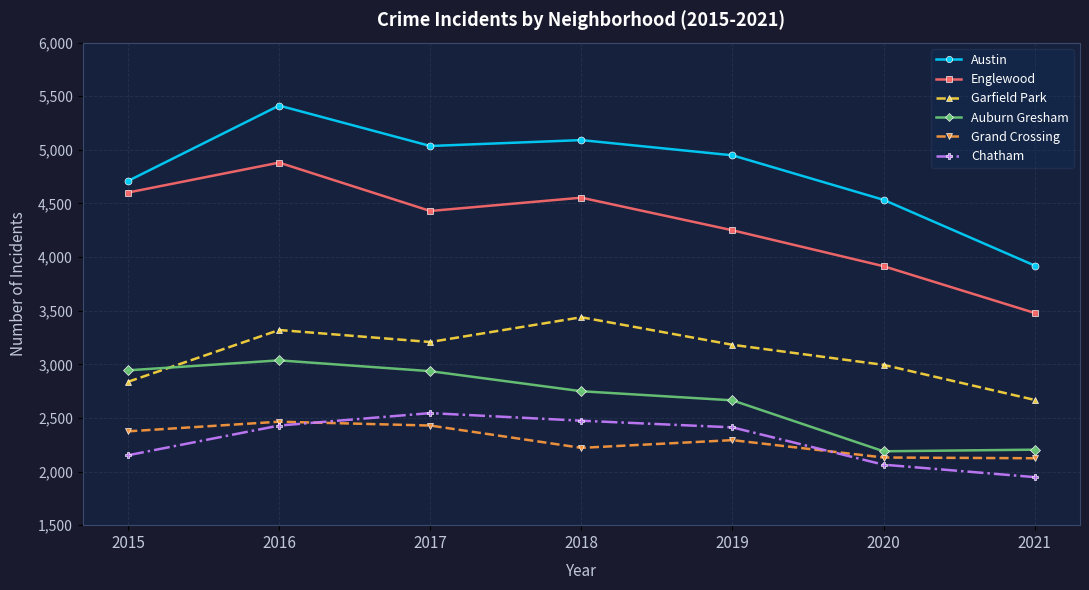

What is the sum of the Englewood values at 2018 and 2021?

8033